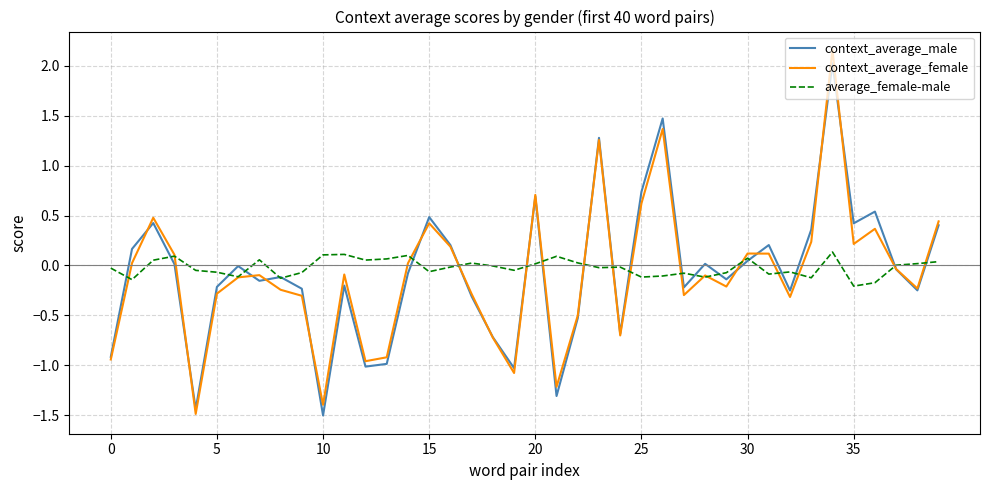

What is the smallest value displayed?

-1.5